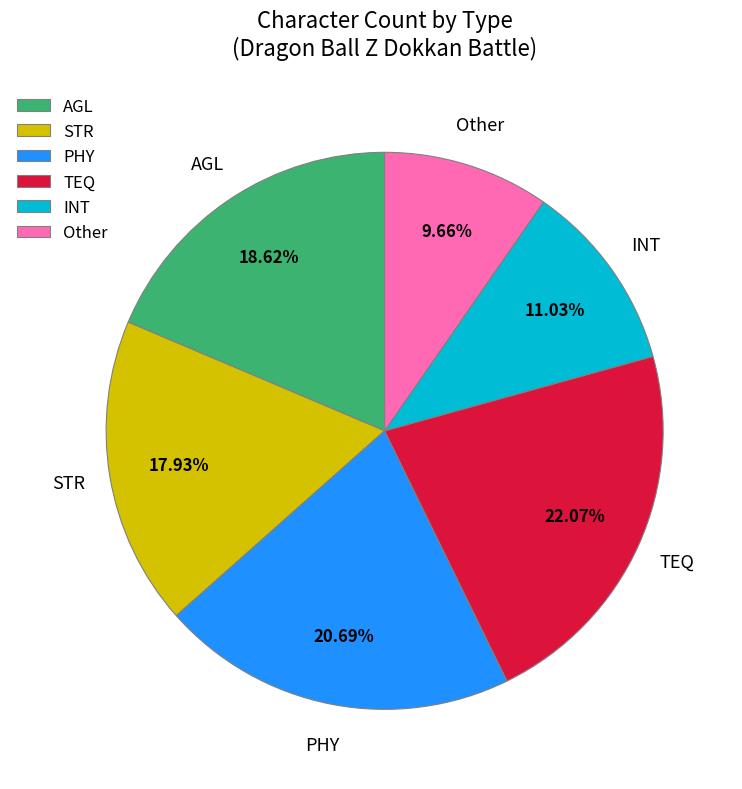

To the nearest percent, what is the average slice percentage?

17%